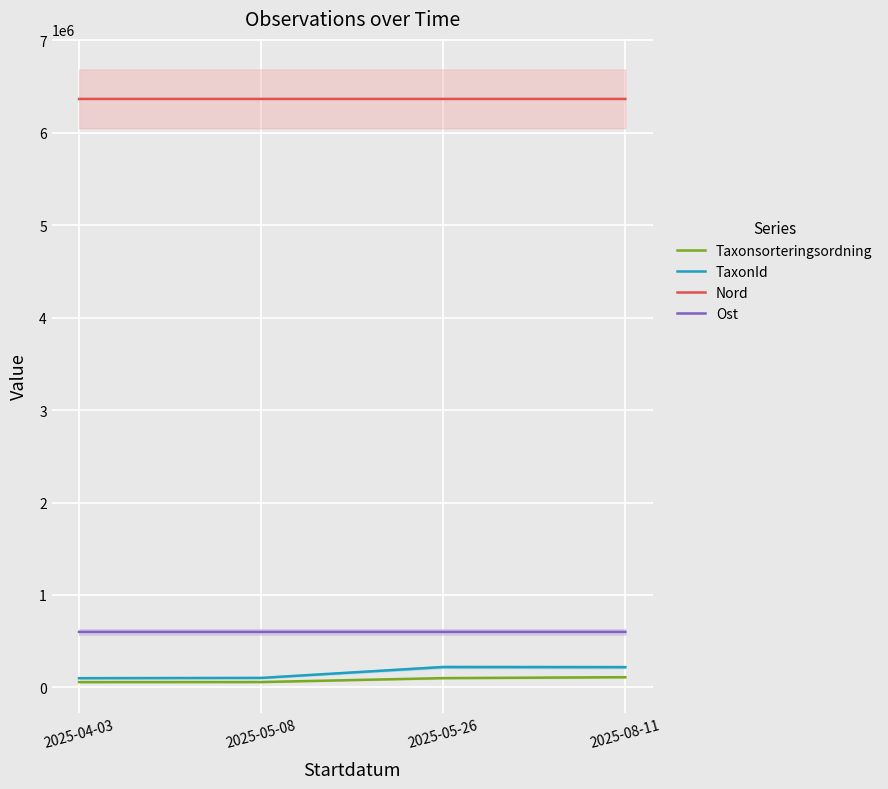

True or false: Ost has more than 1 interior local peaks.

False